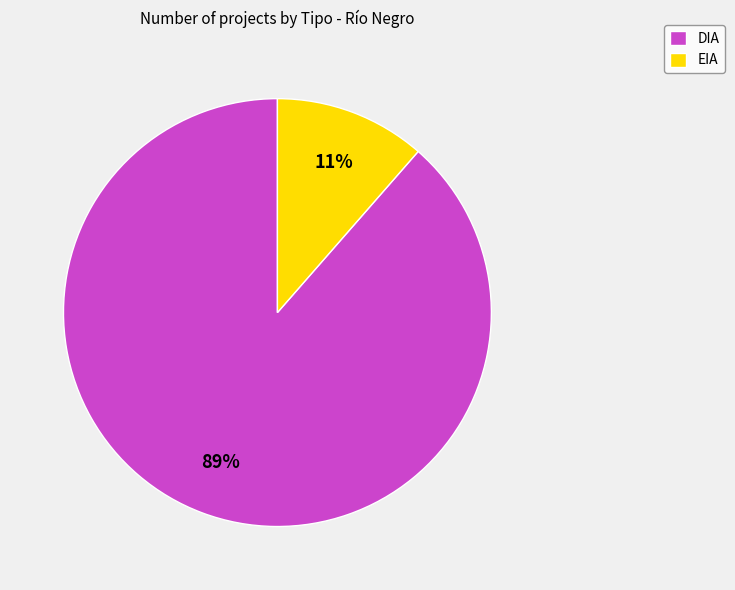

Which has a higher value, DIA or EIA?

DIA